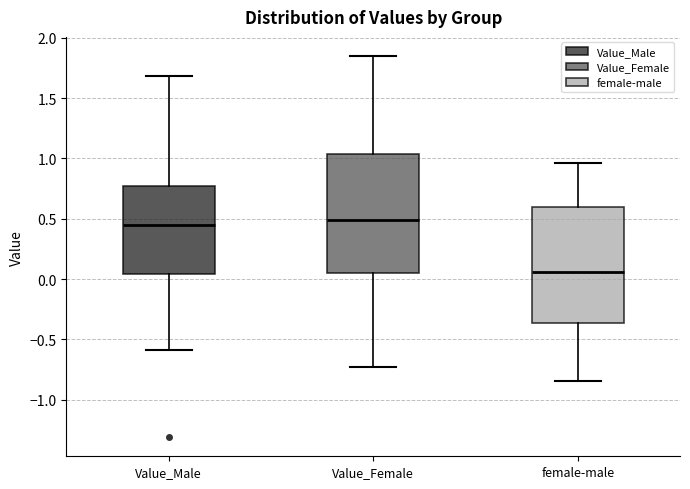

Reading left to right, transcribe this box plot: for each box, give where its median line is, the range the box spans, and where its two whiskers end, as read against the y-axis. The values are not printed on the chart, so give them approximately, as read against the axis.

Value_Male: median 0.45, box 0.05 to 0.75, whiskers -0.60 to 1.70
Value_Female: median 0.50, box 0.05 to 1.05, whiskers -0.75 to 1.85
female-male: median 0.05, box -0.35 to 0.60, whiskers -0.85 to 0.95